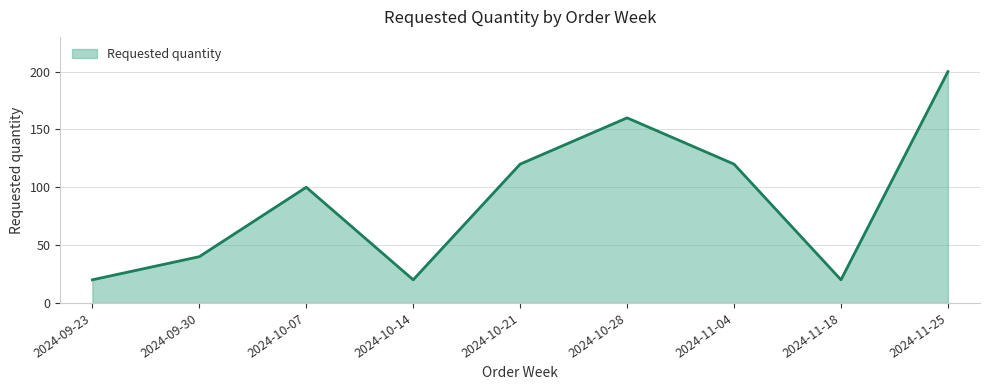

The value at 2024-09-23 is 20. True or false?

True